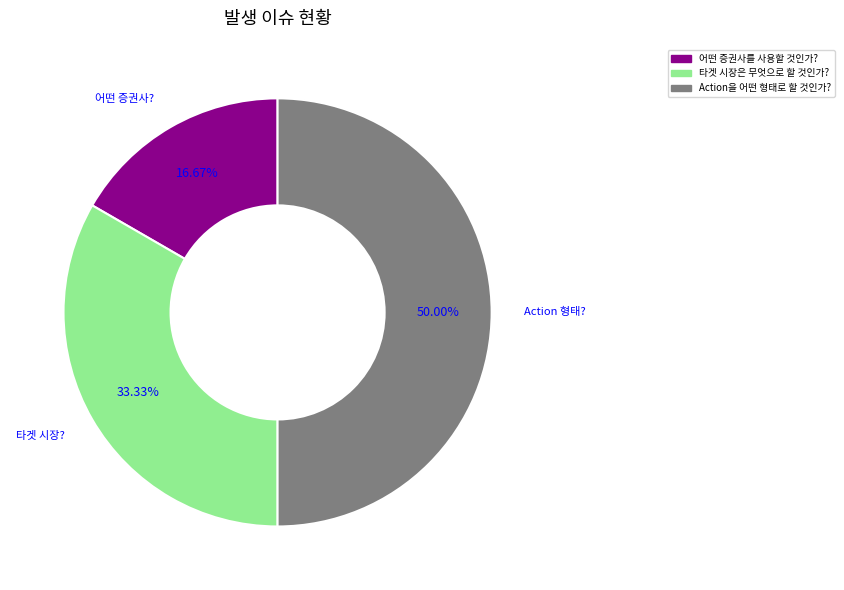

To the nearest percent, what portion does 타겟 시장은 무엇으로 할 것인가? represent?

33%